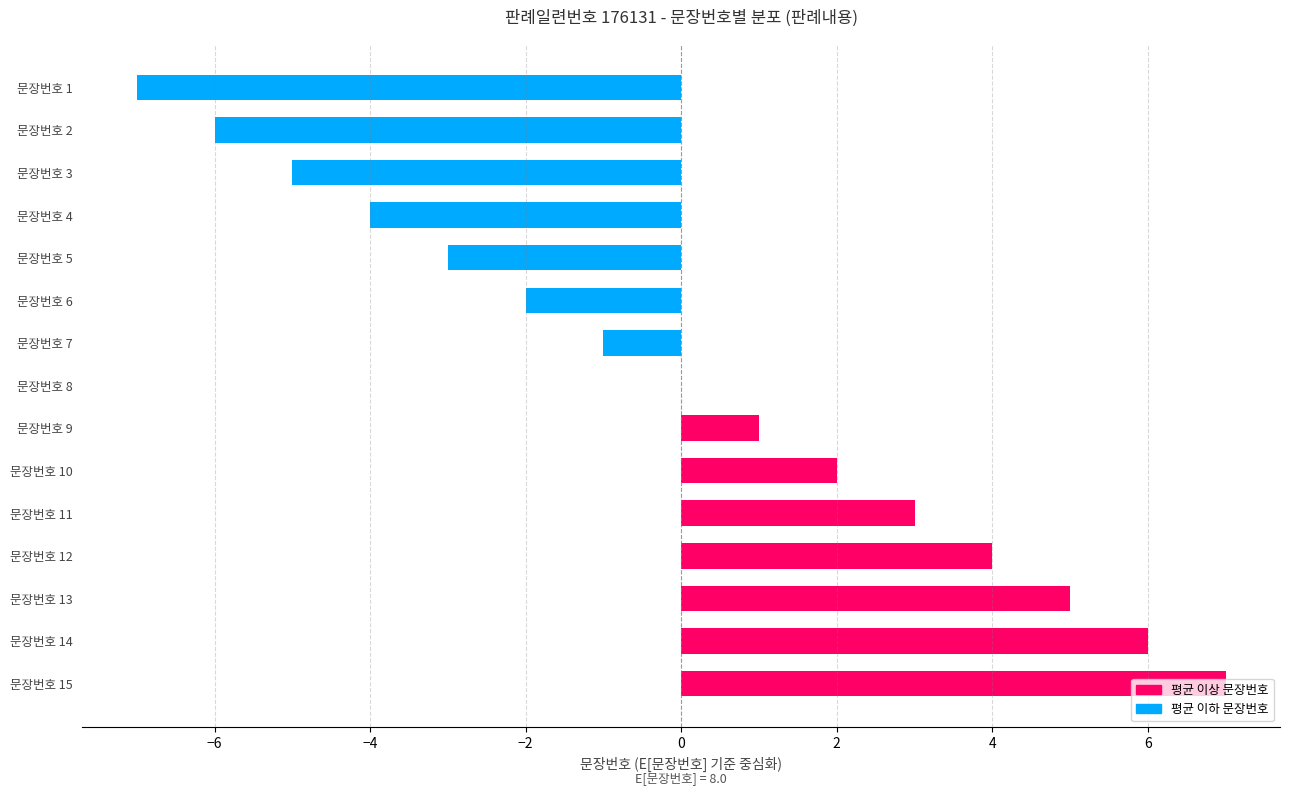

The chart shows a value of -5 at 문장번호 3. True or false?

True